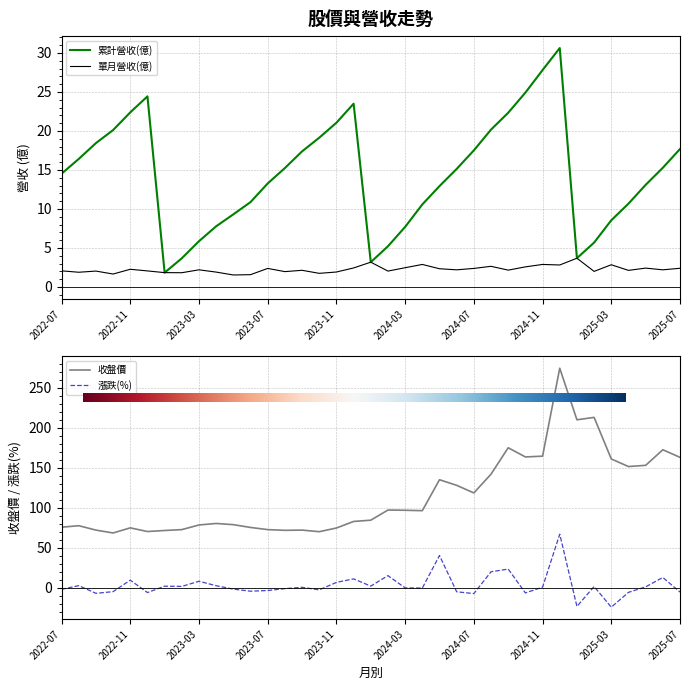

What position from the right is 2023-10?

22